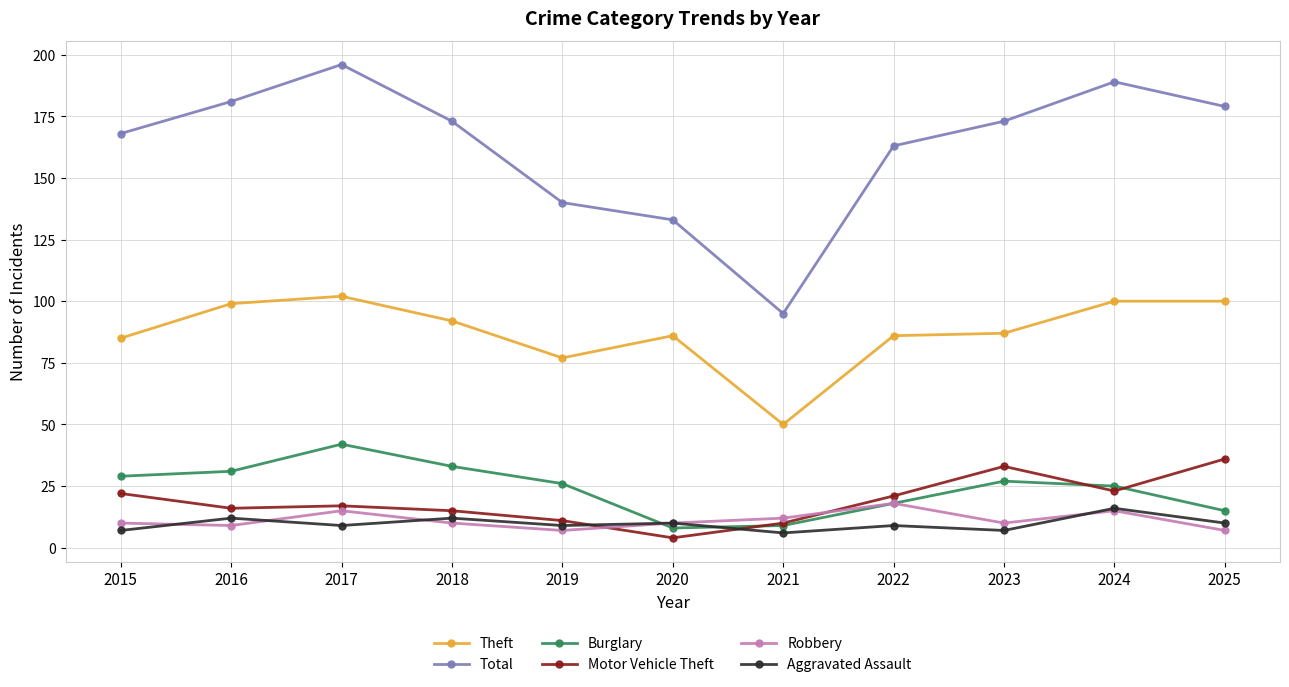

At which label does Total reach its minimum?

2021